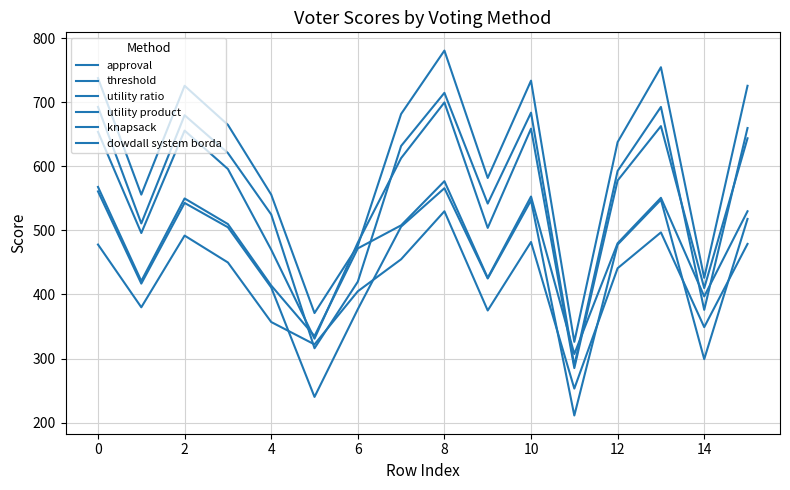

Does the chart display data point markers on the line(s)?

No